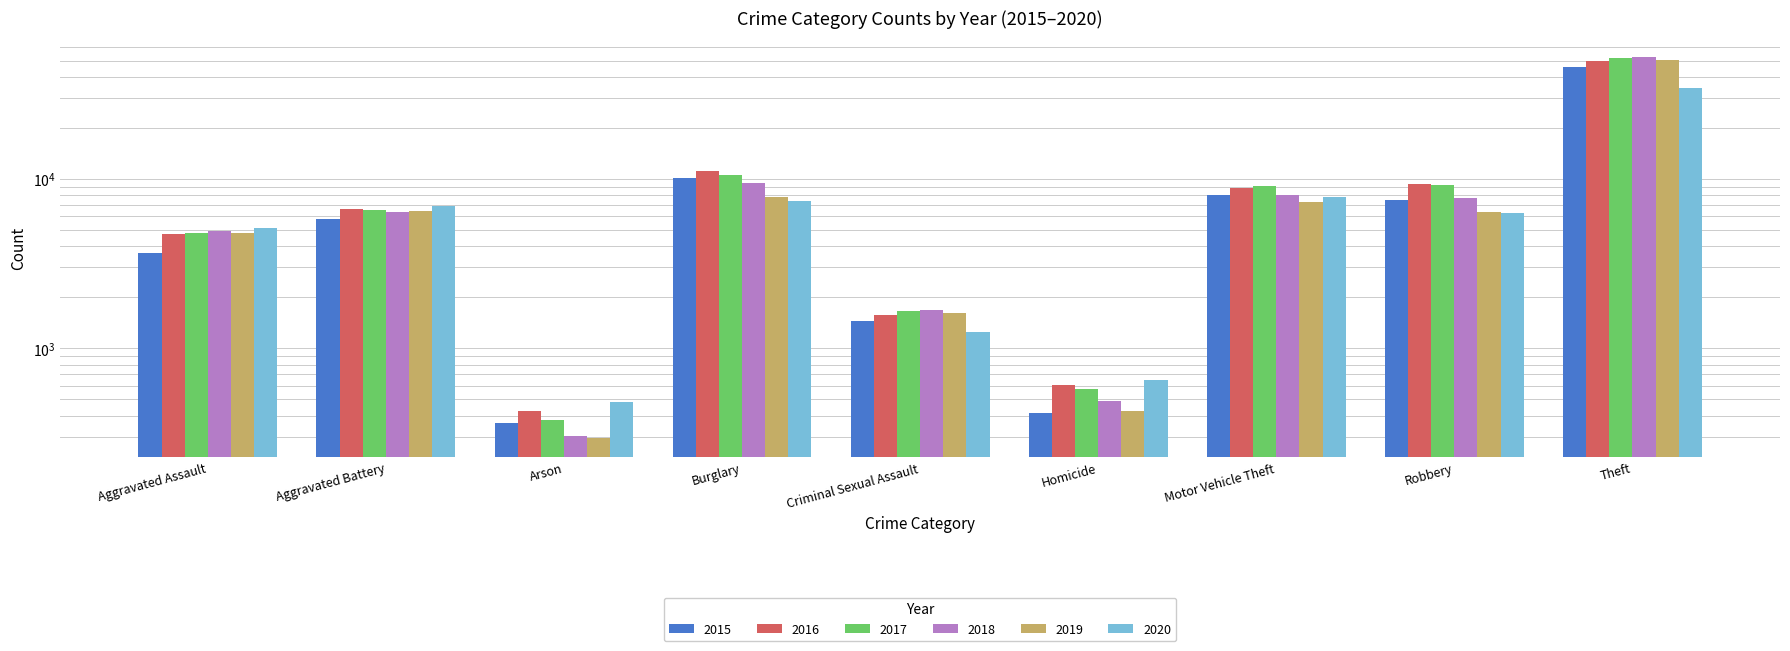

Is the value of 2017 at Motor Vehicle Theft greater than the value of 2016 at Homicide?

Yes